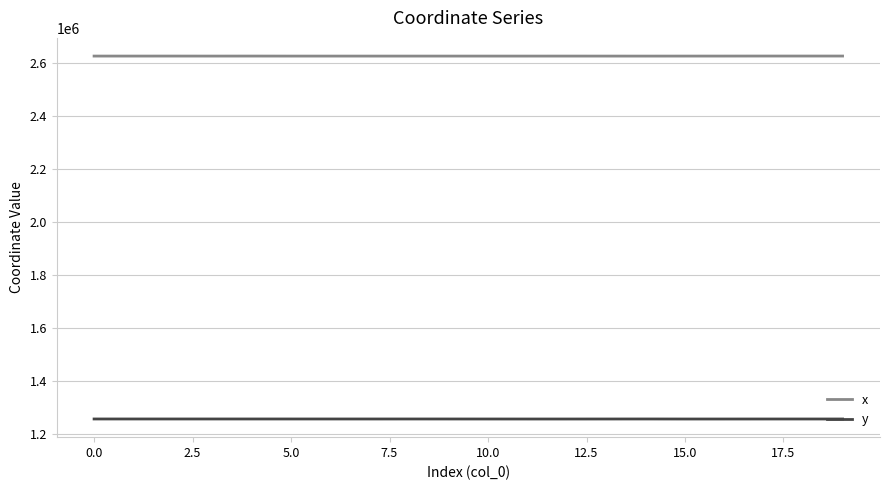

True or false: x and y cross at least once.

False